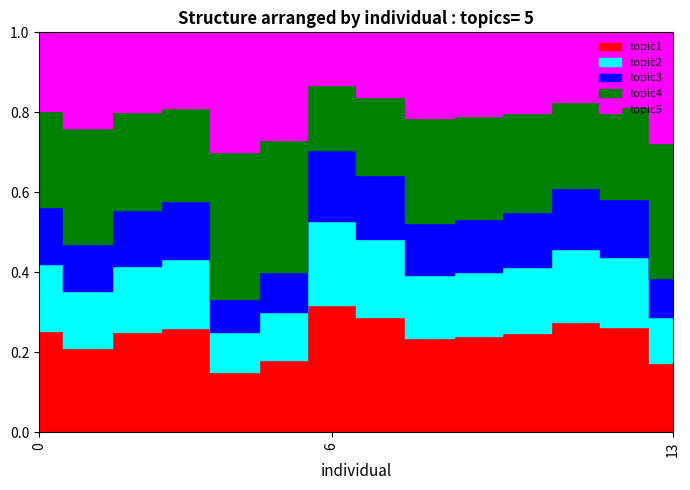

Which category has the lowest value across all series?

4